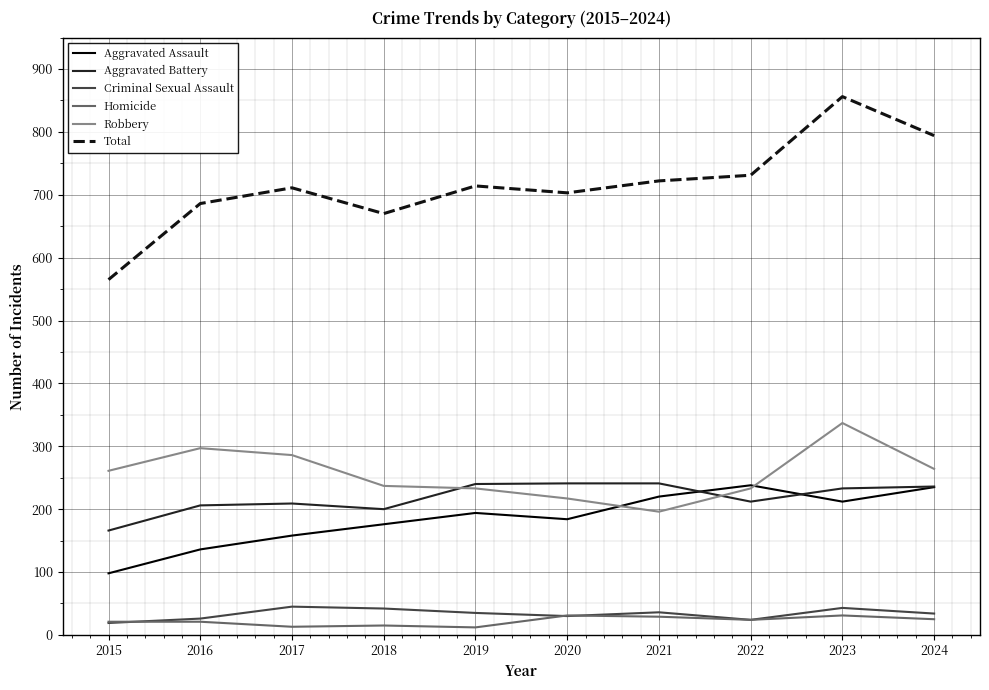

Which series has the largest range (max minus min)?

Total